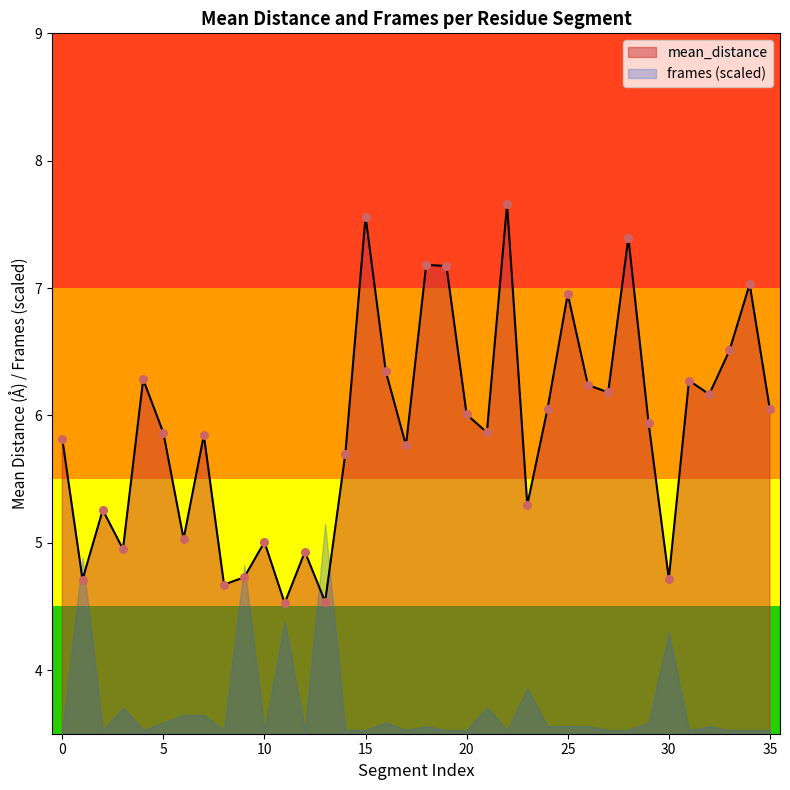

Approximately how many times larger is the value at 20 compared to 23?

1.1